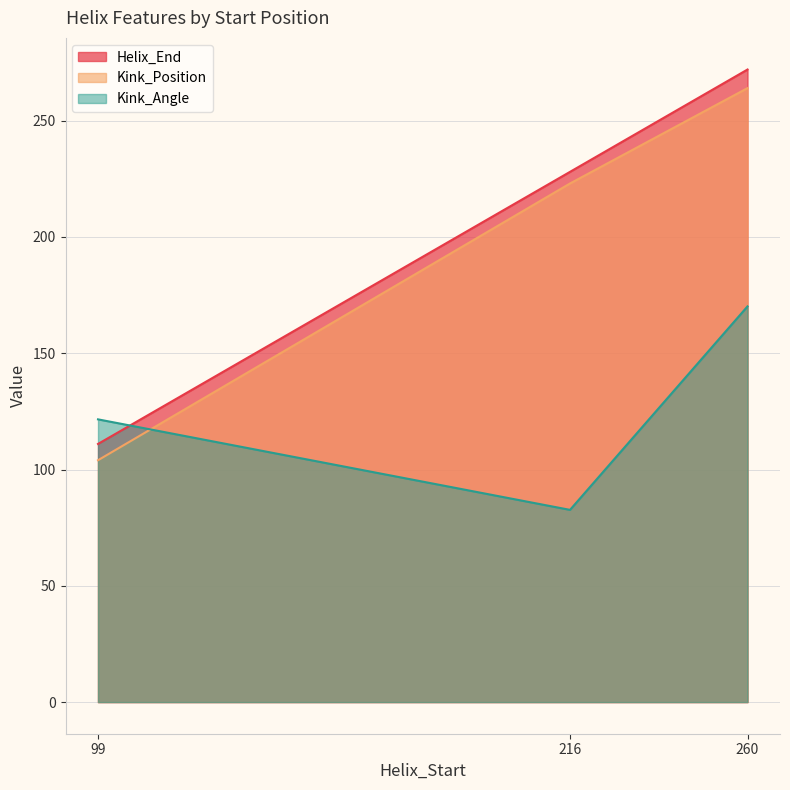

Which category has the highest value across all series?

260